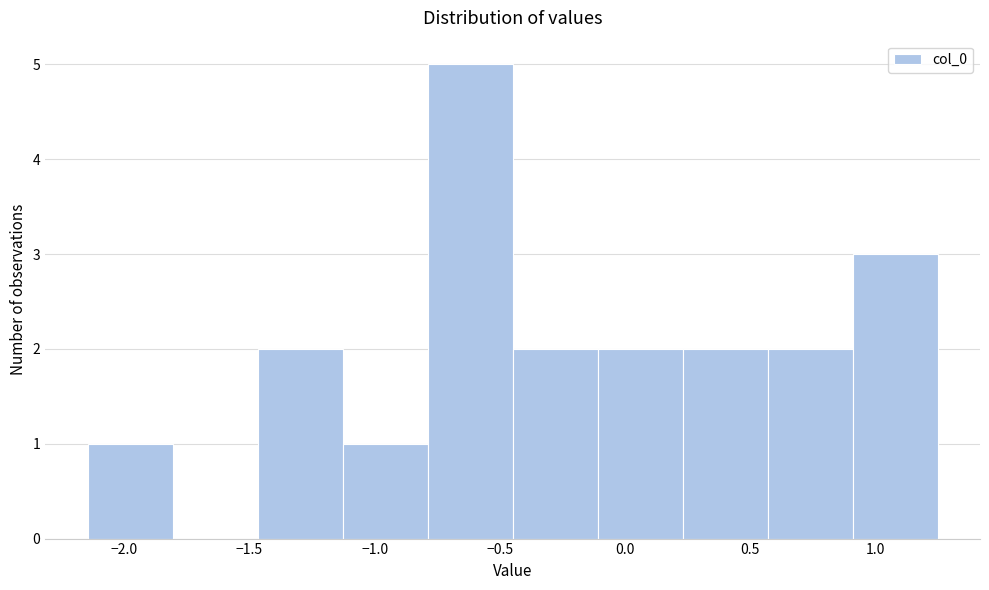

Over which range of the x-axis is the bar tallest?

-0.80 to -0.45